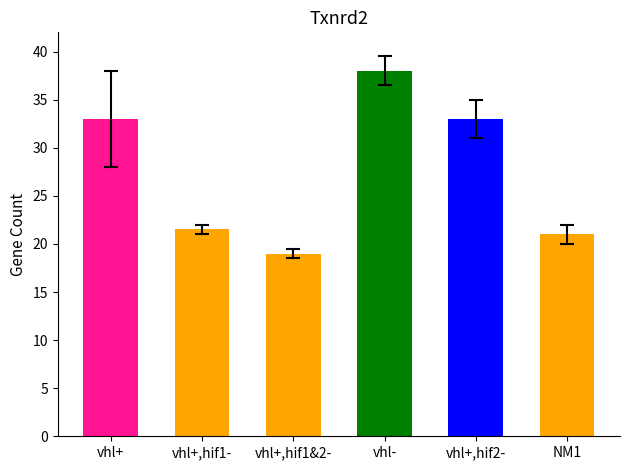

What value does the data have at vhl+?

33.0